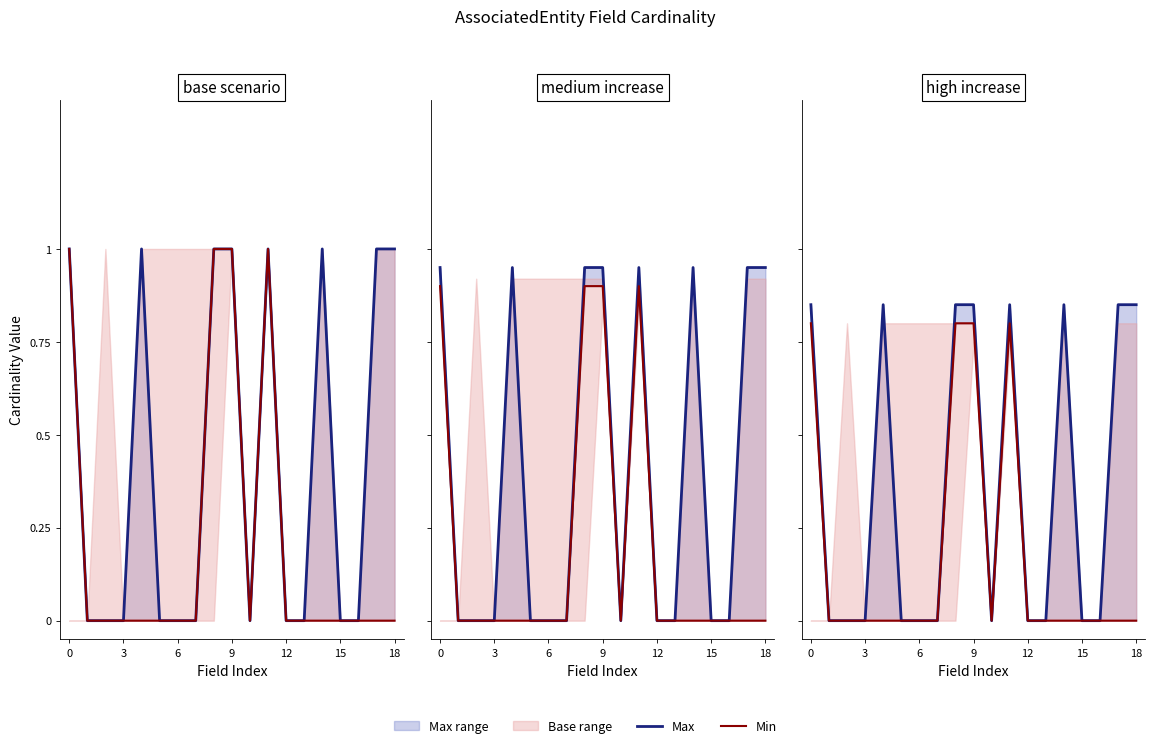

True or false: Max and Min cross at least once.

False